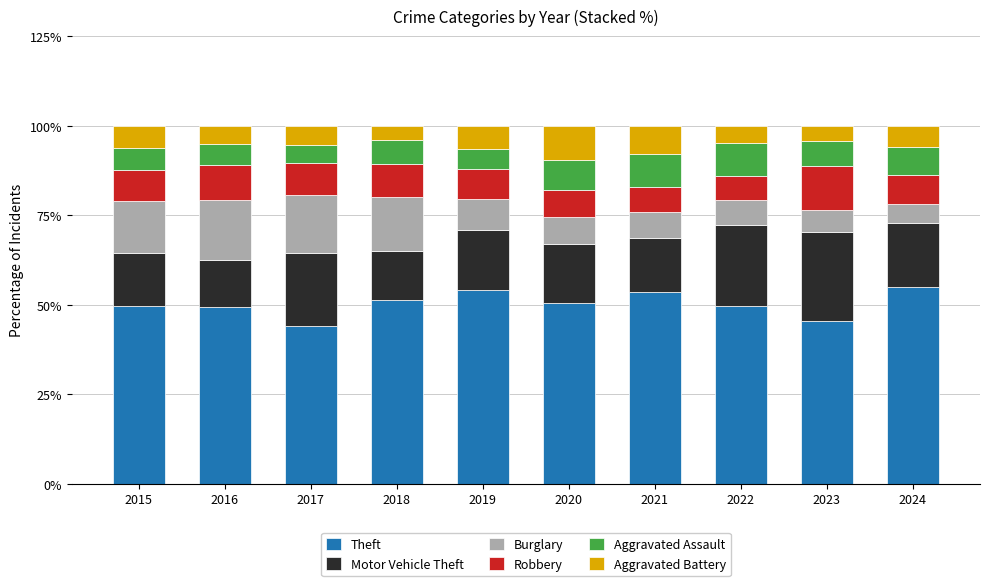

What is the difference between the Theft values at 2019 and 2018?

3.0